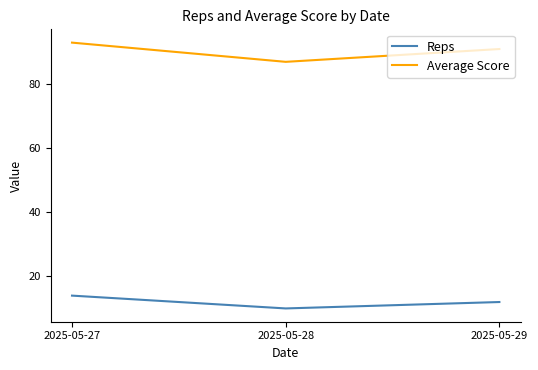

What is the difference between the maximum and minimum values in the Average Score series?

6